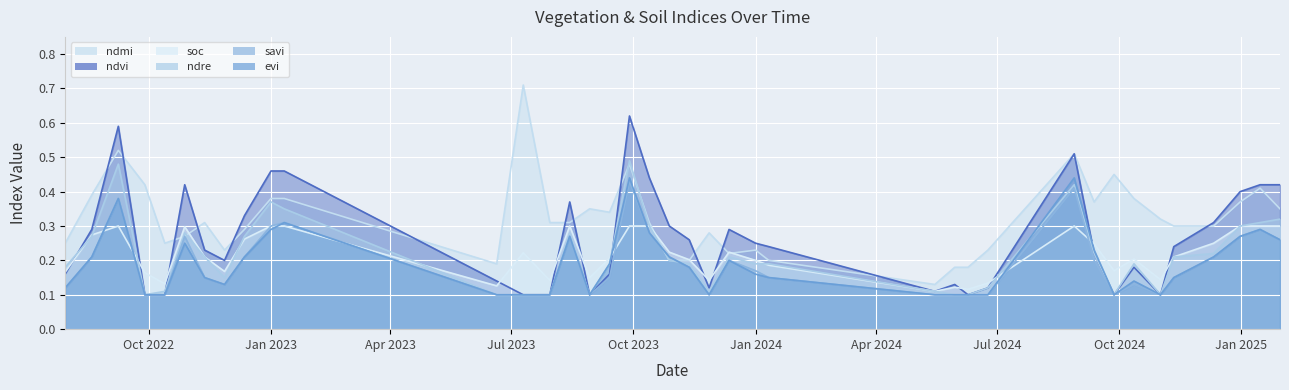

Which series has the largest total across all categories?

ndmi